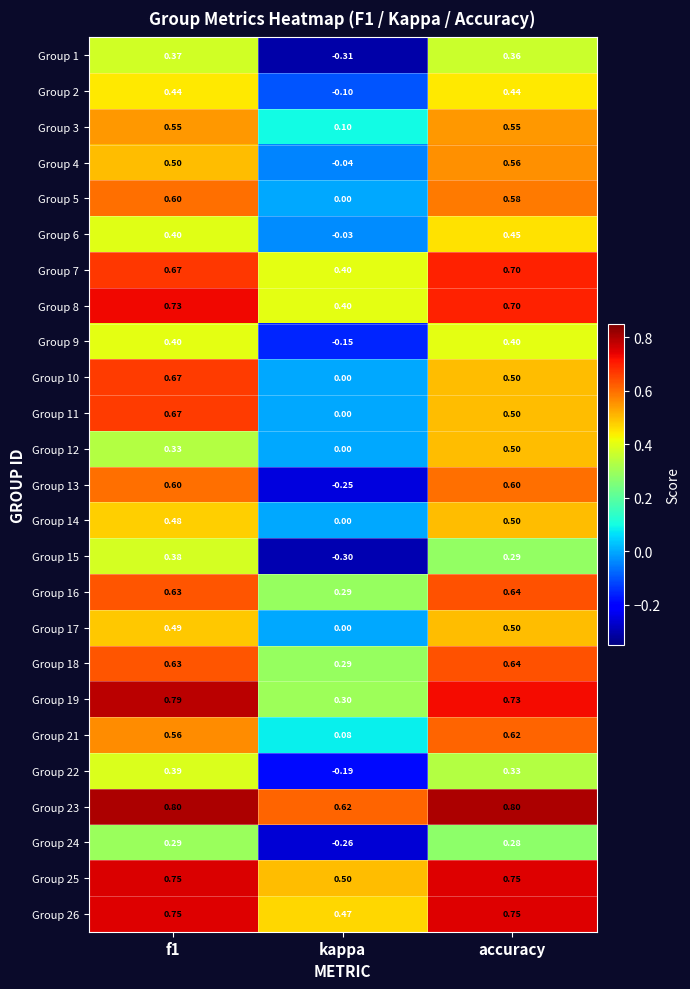

Where is Group 15 nearest to the value 0?

accuracy